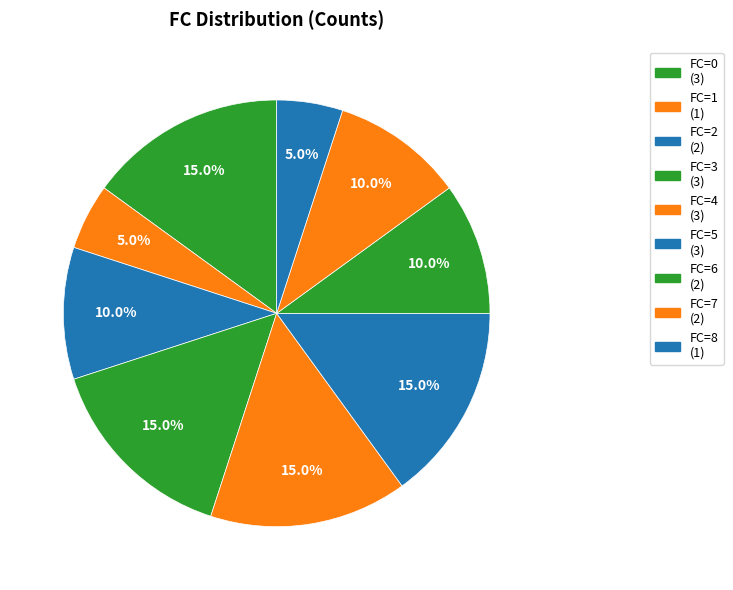

What portion of the pie excludes FC=4?

85.0%